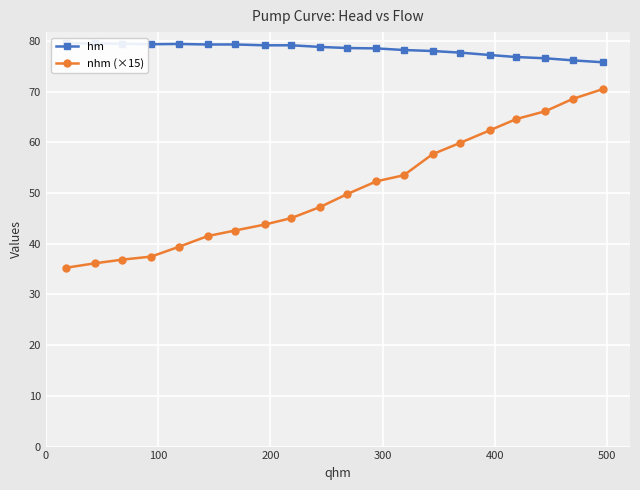

In hm, how many points are higher than both neighbors (excluding endpoints)?

3